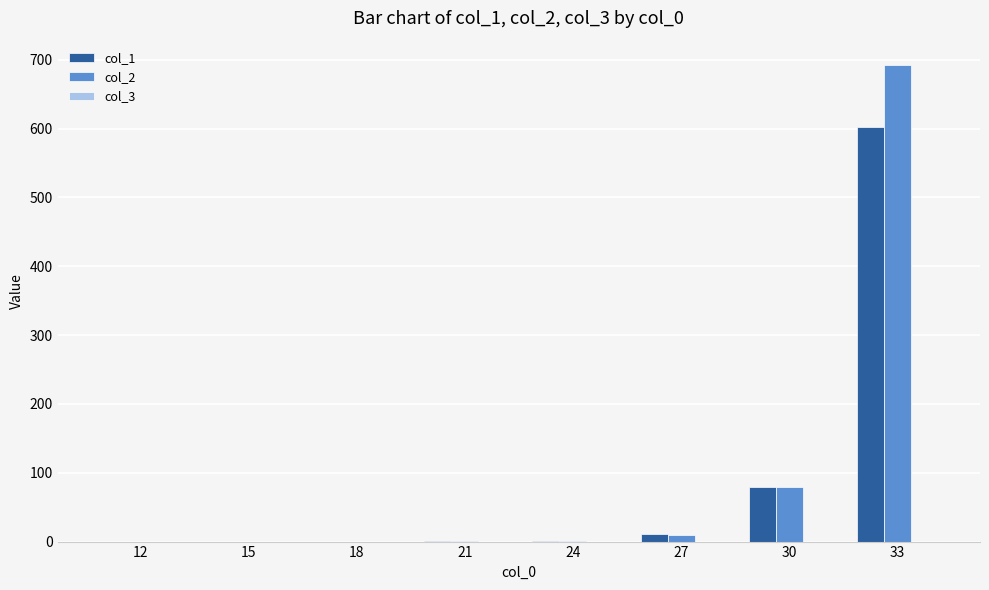

Is it true that col_2 equals 135.8 at 30?

False